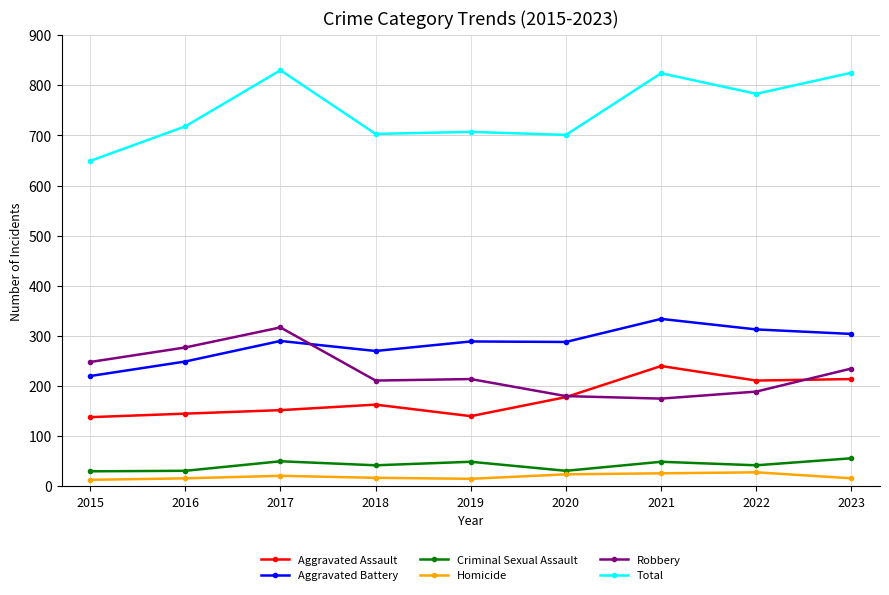

How many lines are shown in the chart?

6